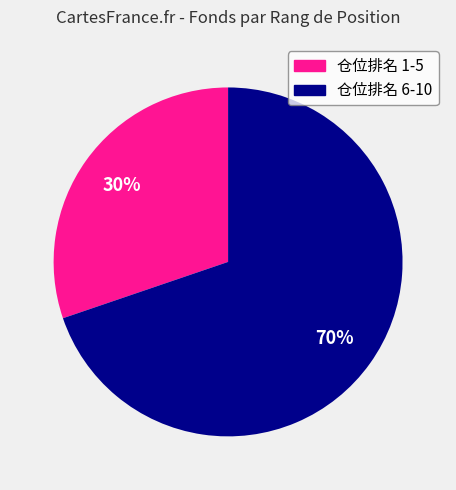

Is there a majority slice in this chart?

Yes